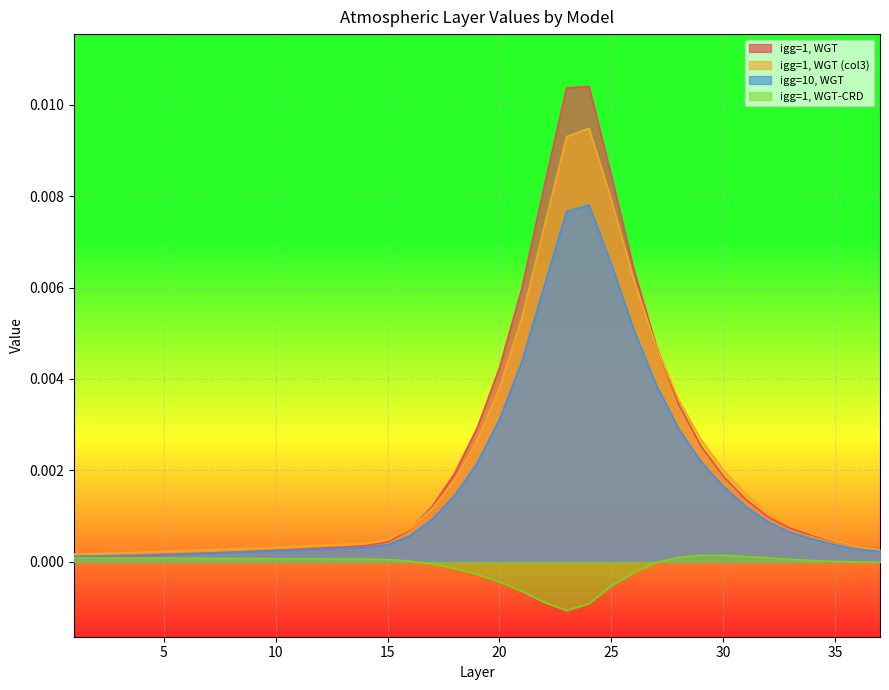

Is it true that igg=1, WGT-CRD equals -0.0 at 19?

False